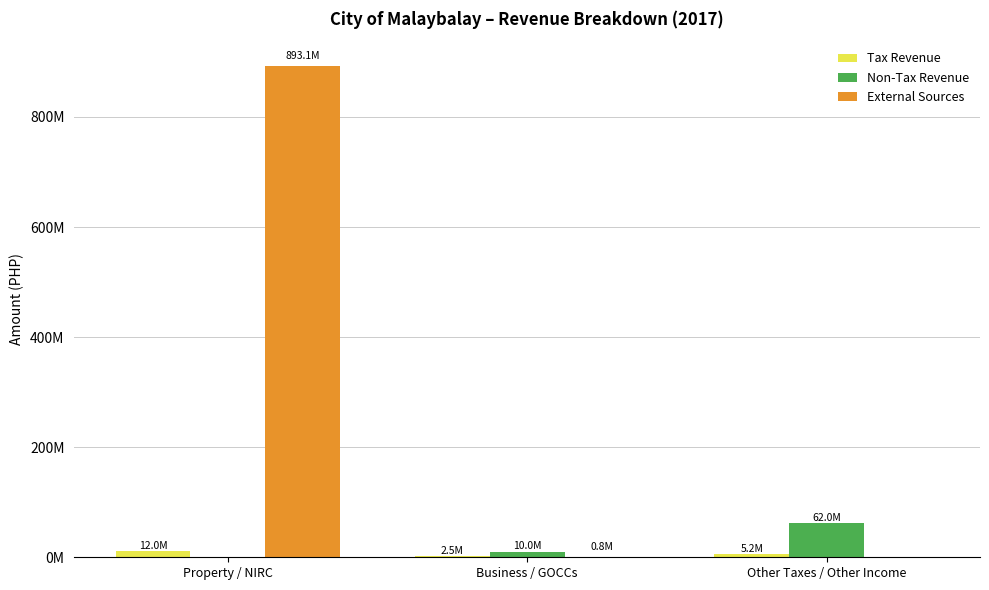

At which label does External Sources first exceed 827602?

Property / NIRC